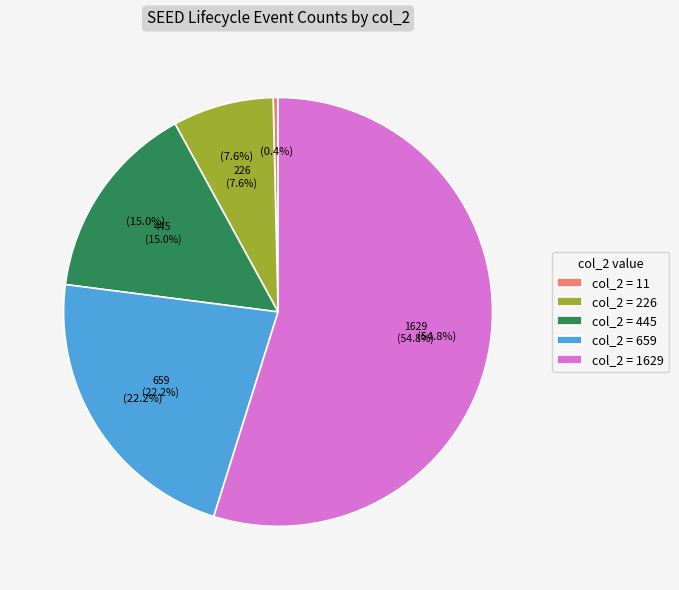

Does 659 count represent more than half of the total?

No